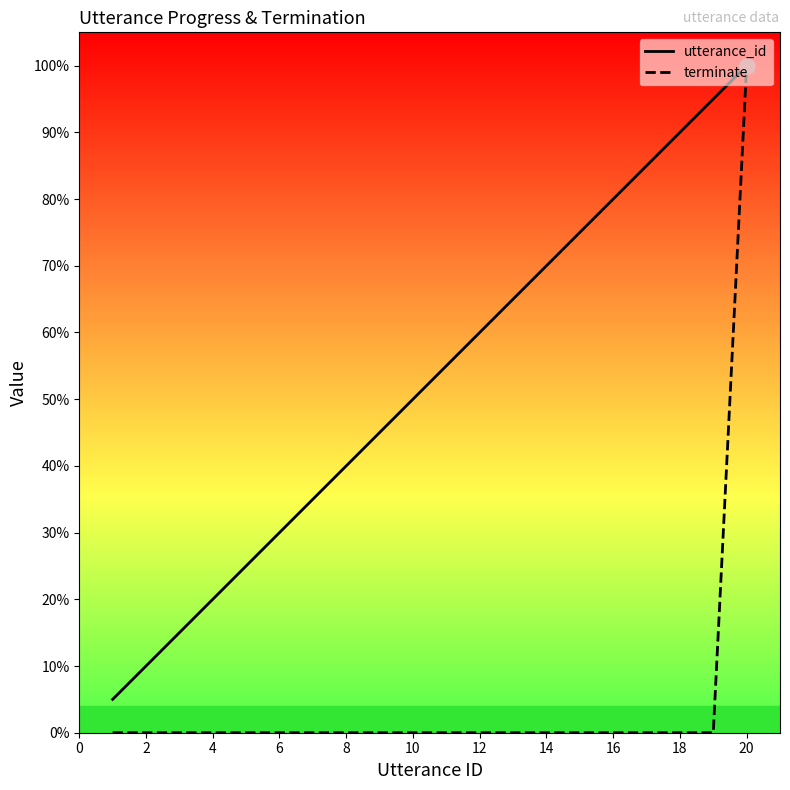

What are all the series names shown in the legend?

utterance_id, terminate